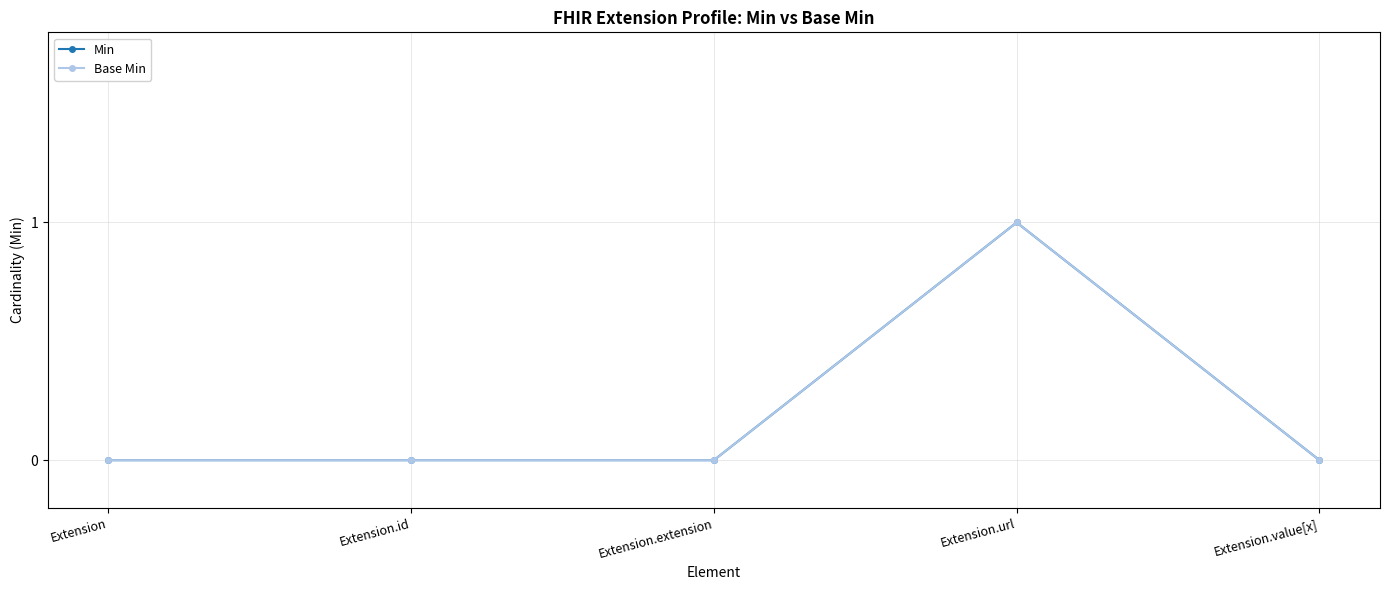

Which category has the lowest value in the Min series?

Extension